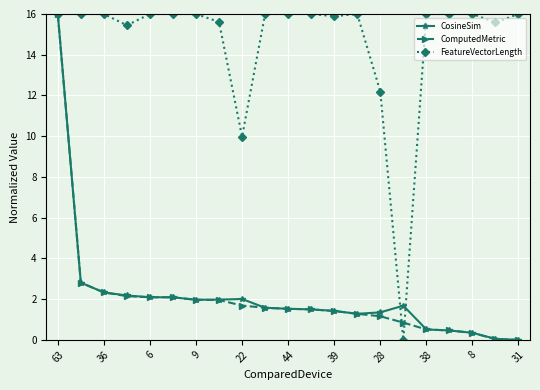

What is the value of the FeatureVectorLength point at the 10th from the left?

16.0